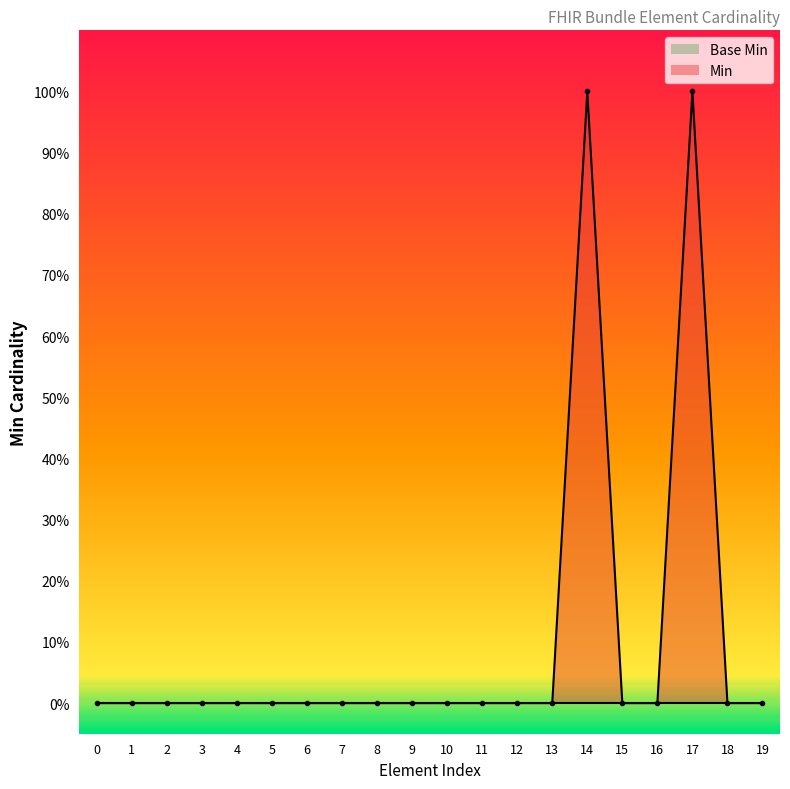

How many positive values are there?

2